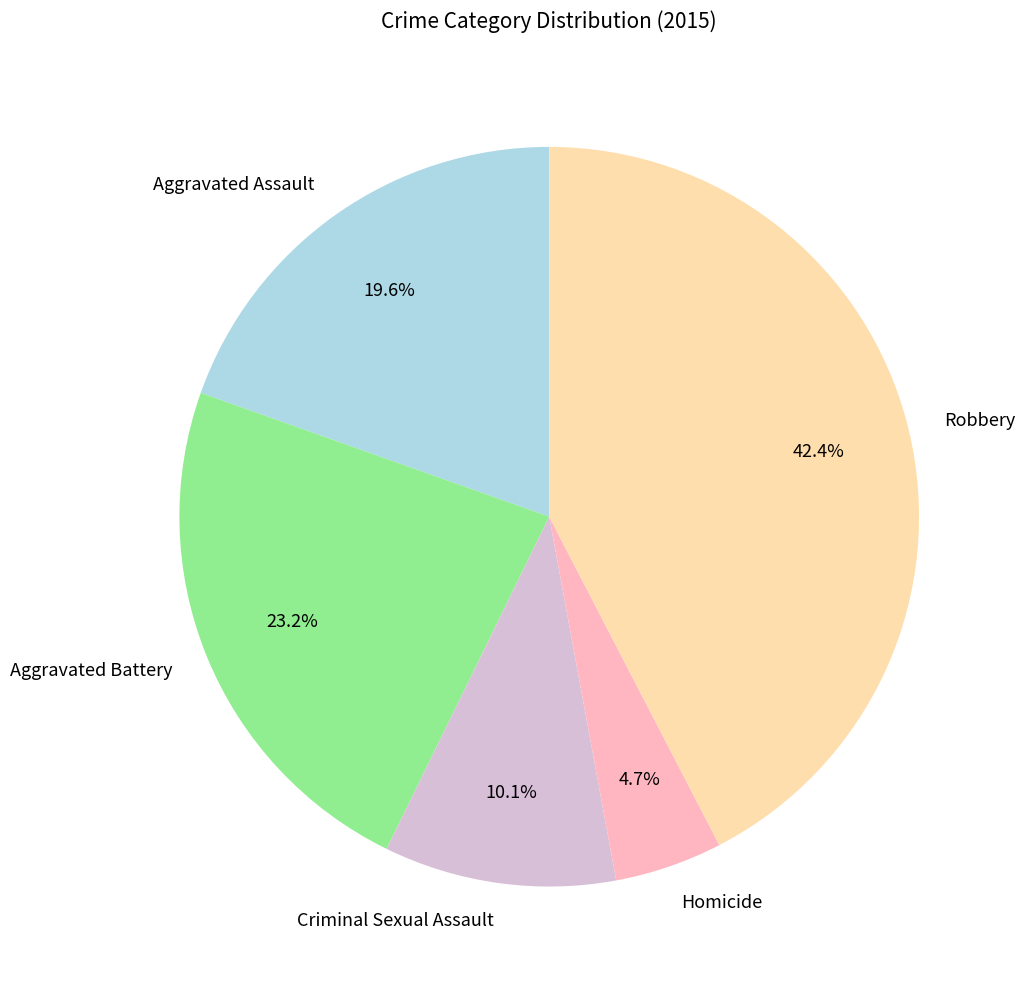

What is the total percentage of Aggravated Assault and Criminal Sexual Assault?

29.7%